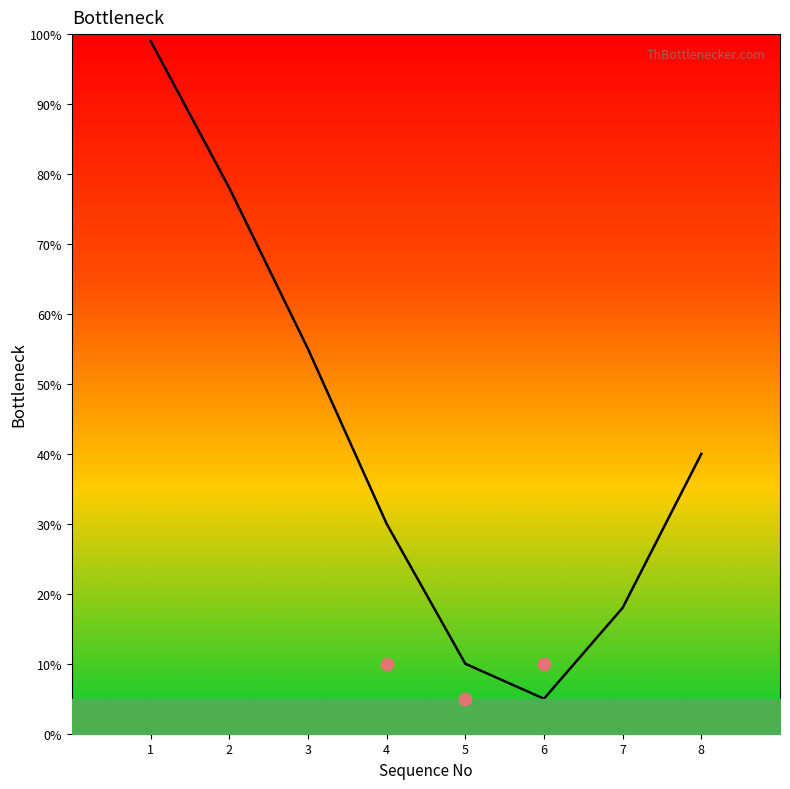

Between 3 and 5, which is larger?

3